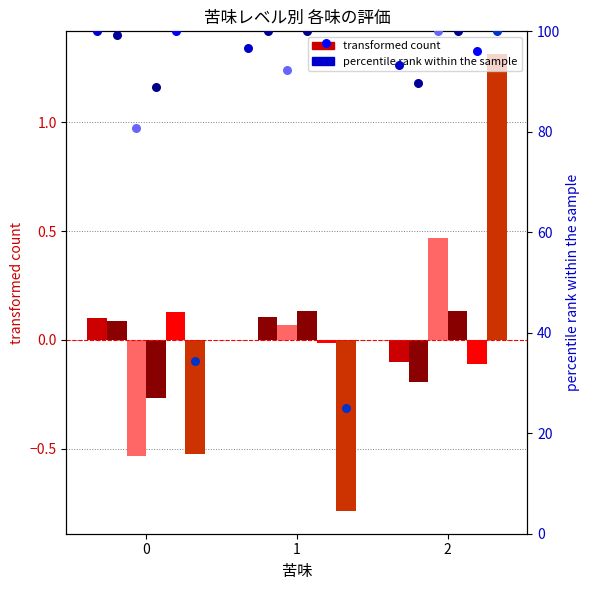

At how many categories does at least one series exceed 55?

3